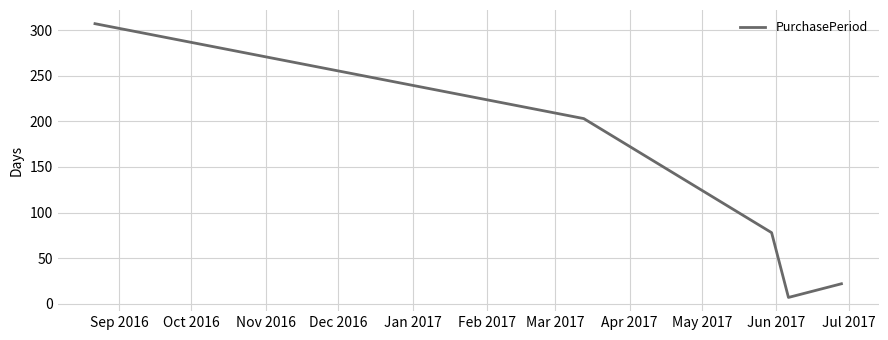

How many values are below 78?

2